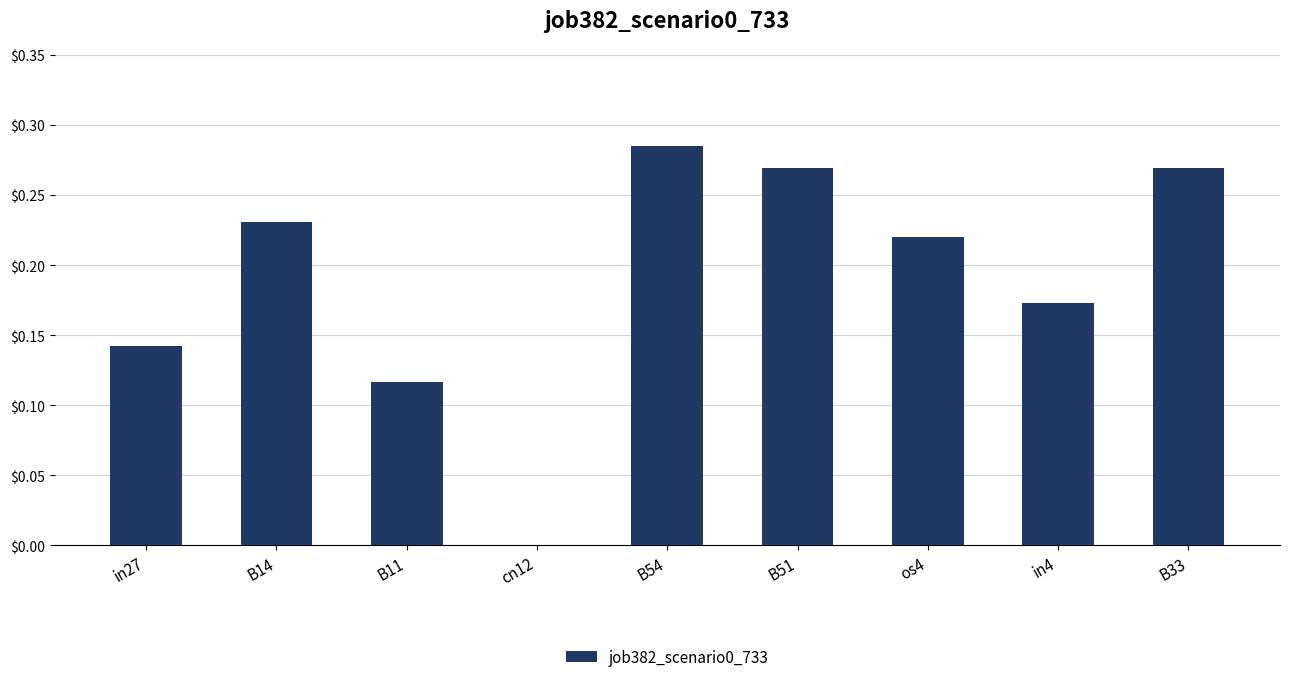

The chart shows a value of 0.4 at B54. True or false?

False